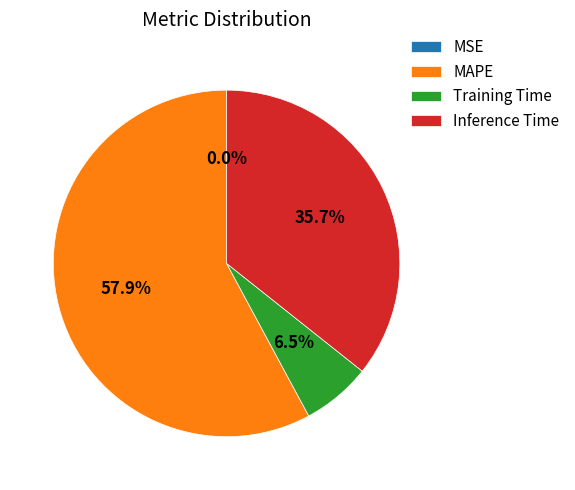

Does any single category account for the majority?

Yes